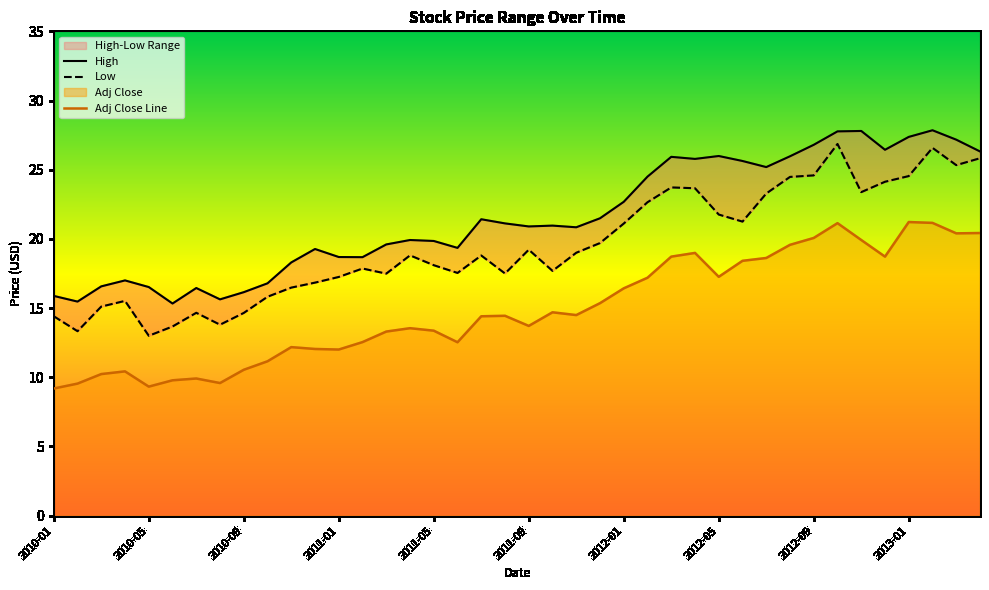

The value of Adj Close Line at 2013-01 is 30.7. True or false?

False